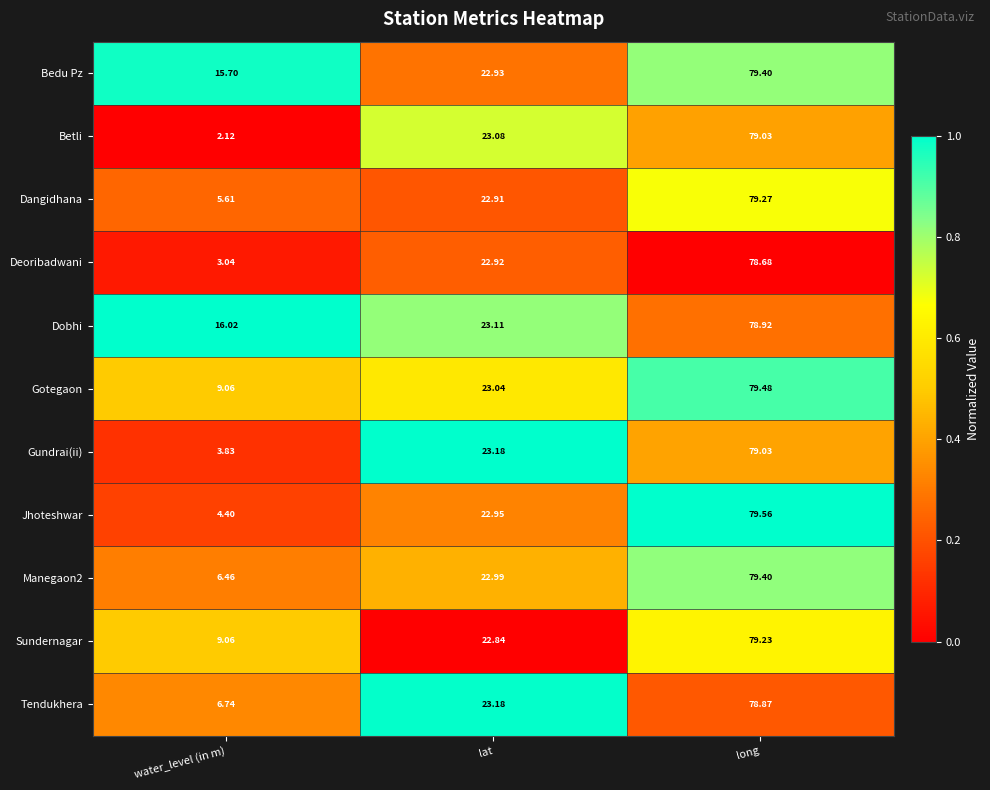

Where is Deoribadwani nearest to the value 40?

lat